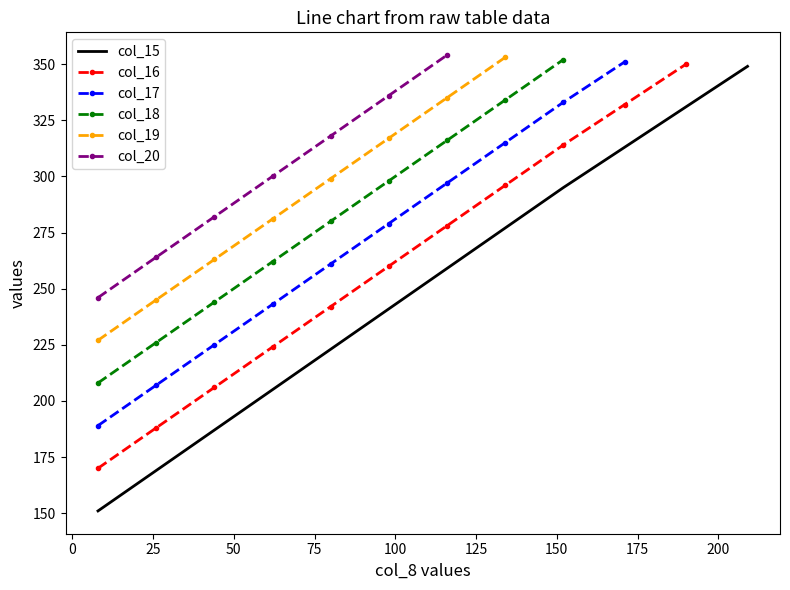

What is the maximum value for col_15?

349